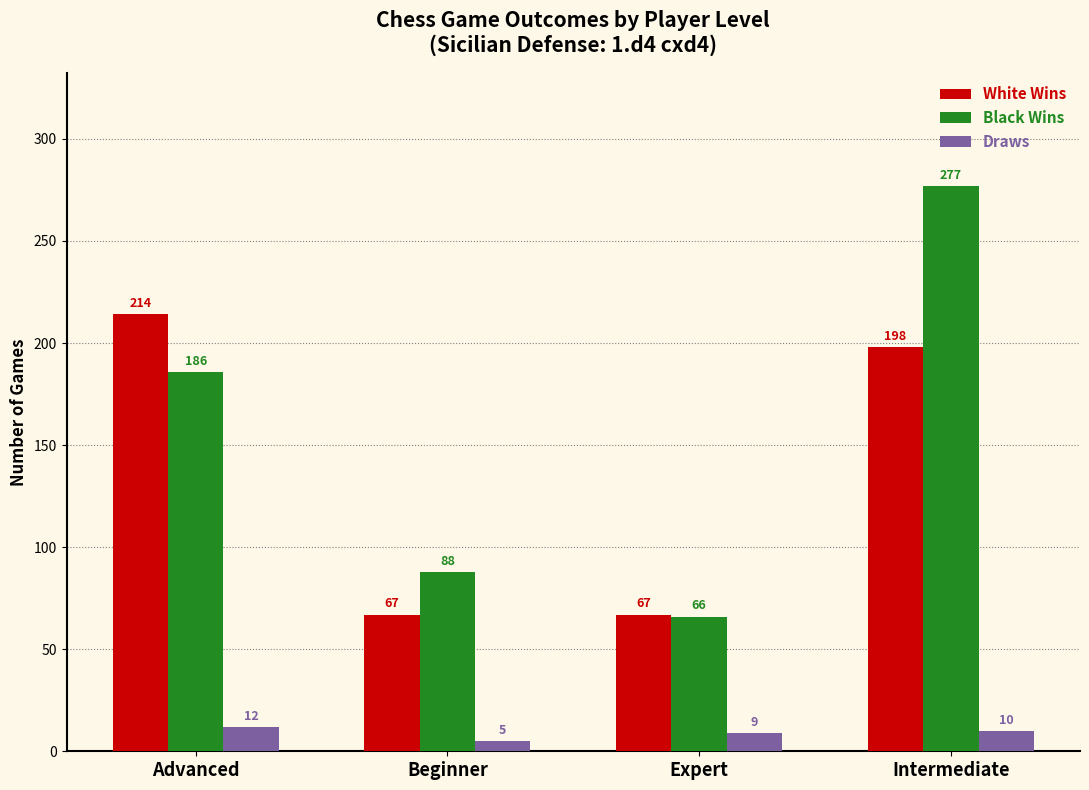

Does the chart contain stacked bars?

No